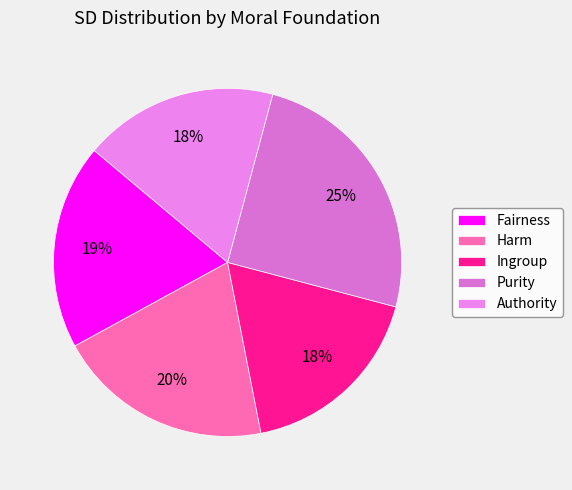

Count the number of slices in the pie.

5